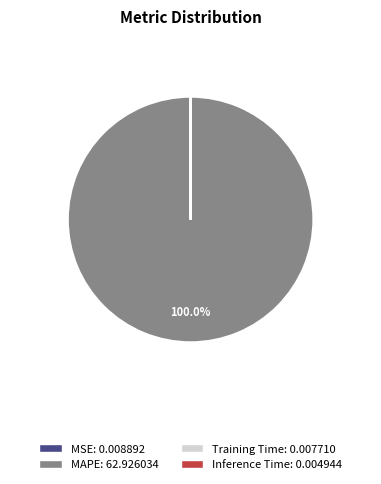

What is the largest slice in the pie chart?

MAPE